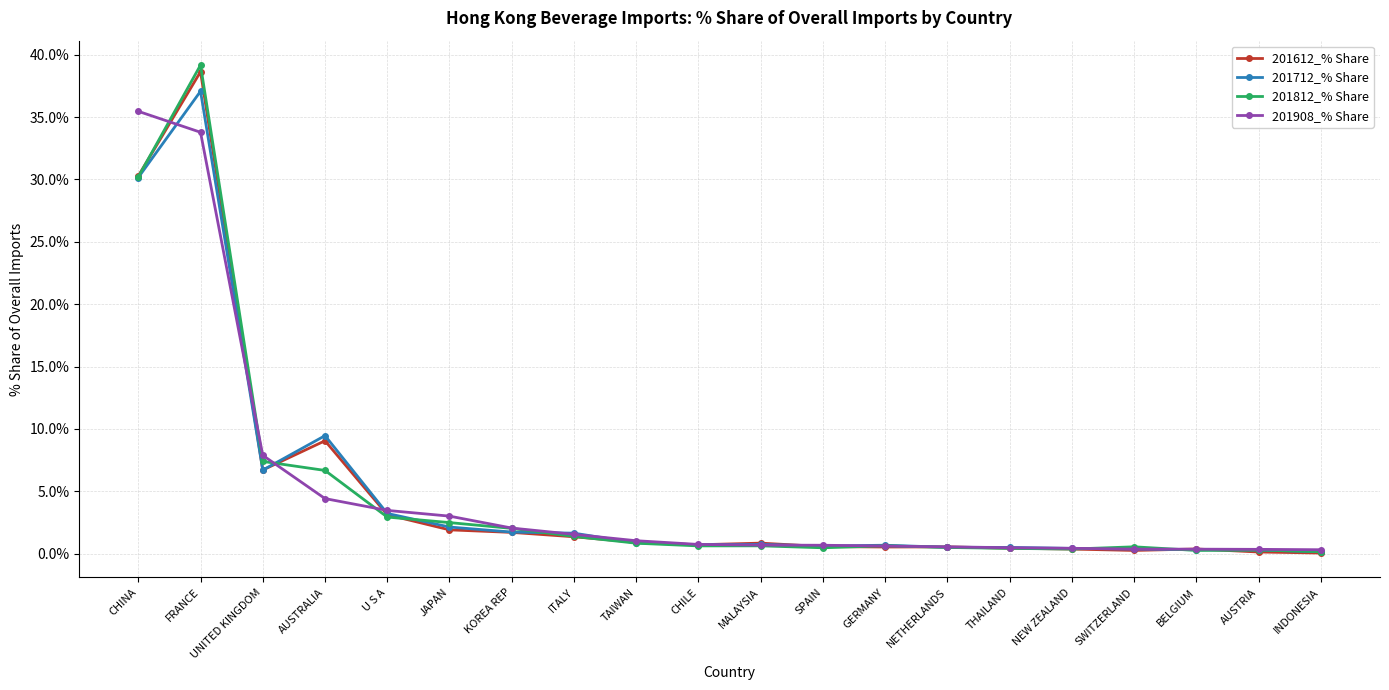

What is the value of the 201612_% Share point at the 17th from the left?

0.3